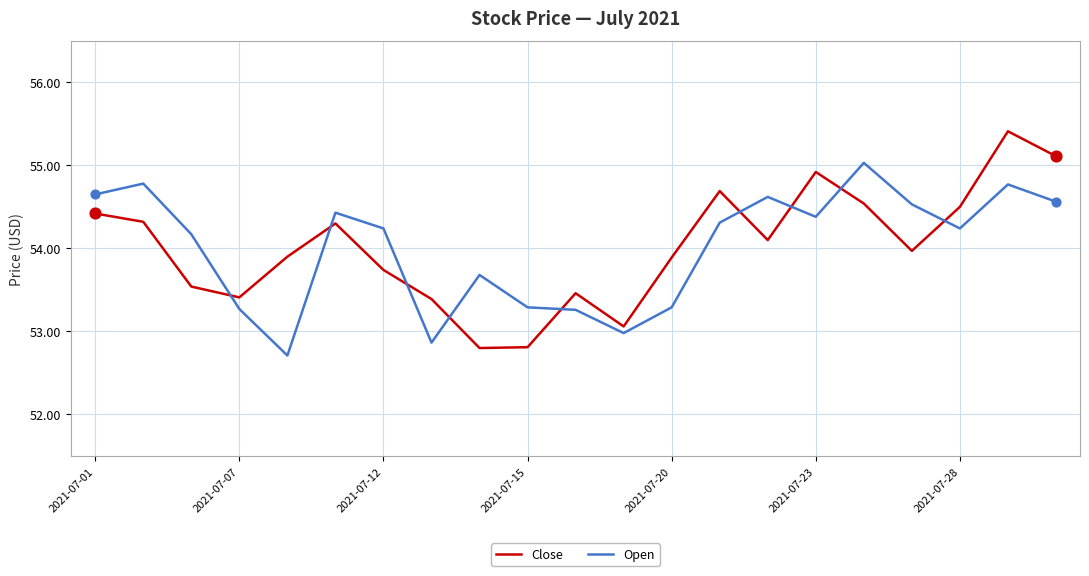

What are all the series names shown in the legend?

Close, Open